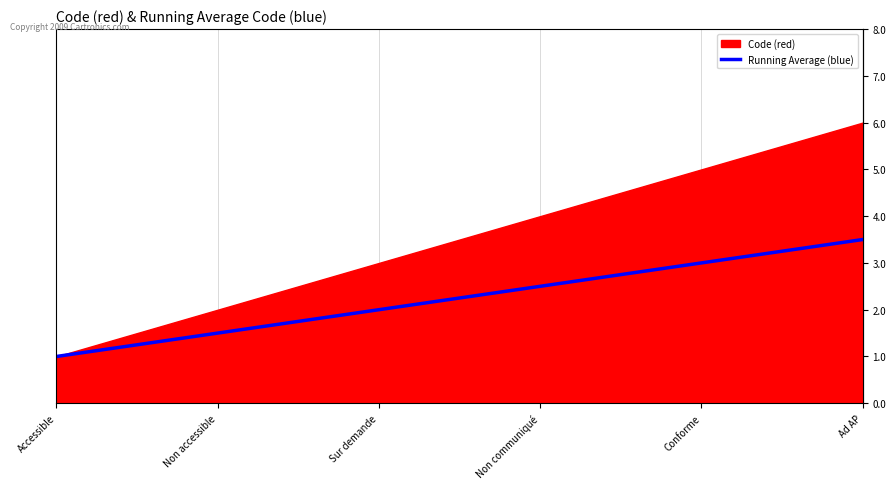

Rank the categories by value from highest to lowest.

Ad AP, Conforme, Non communiqué, Sur demande, Non accessible, Accessible